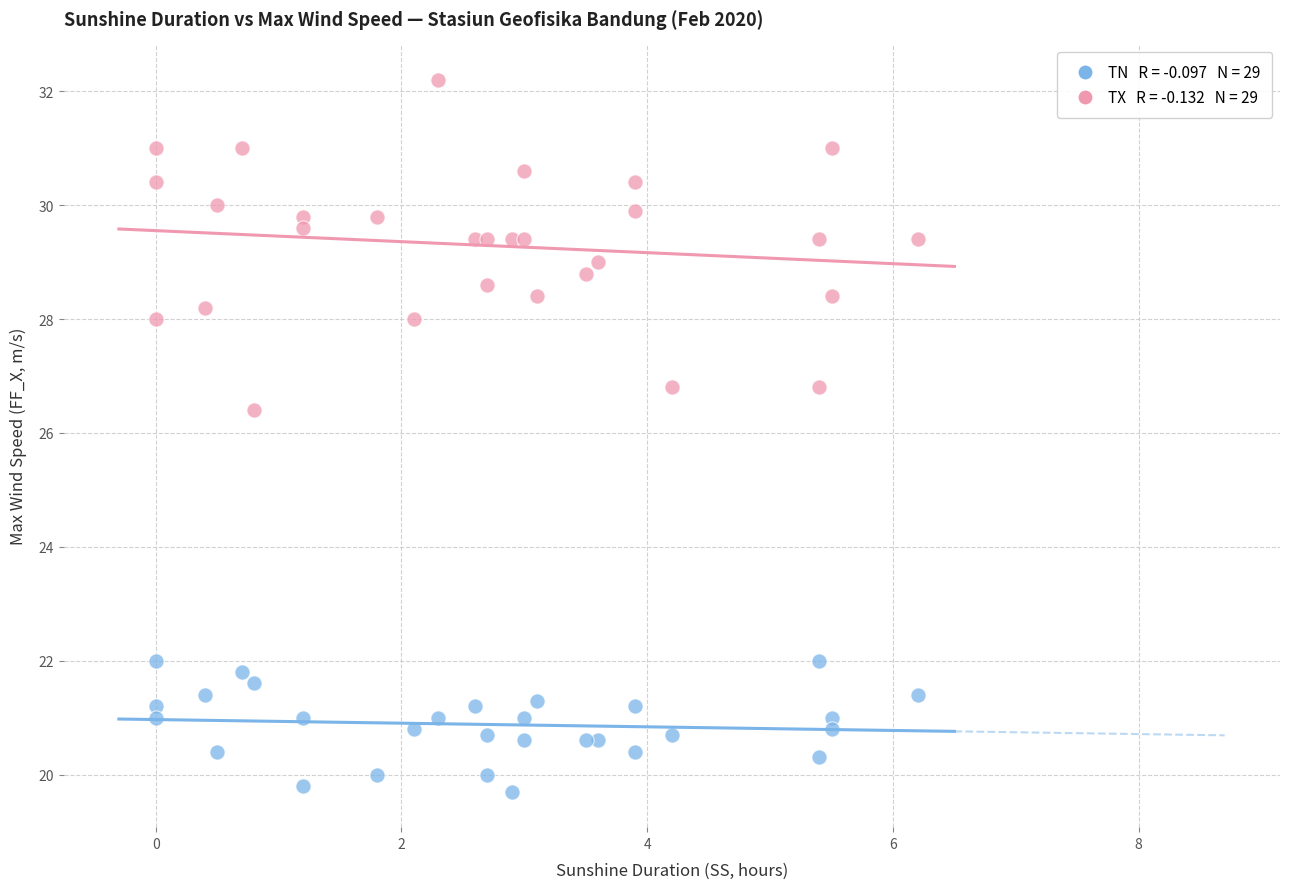

Across all series, what Y value is closest to 25?

26.4